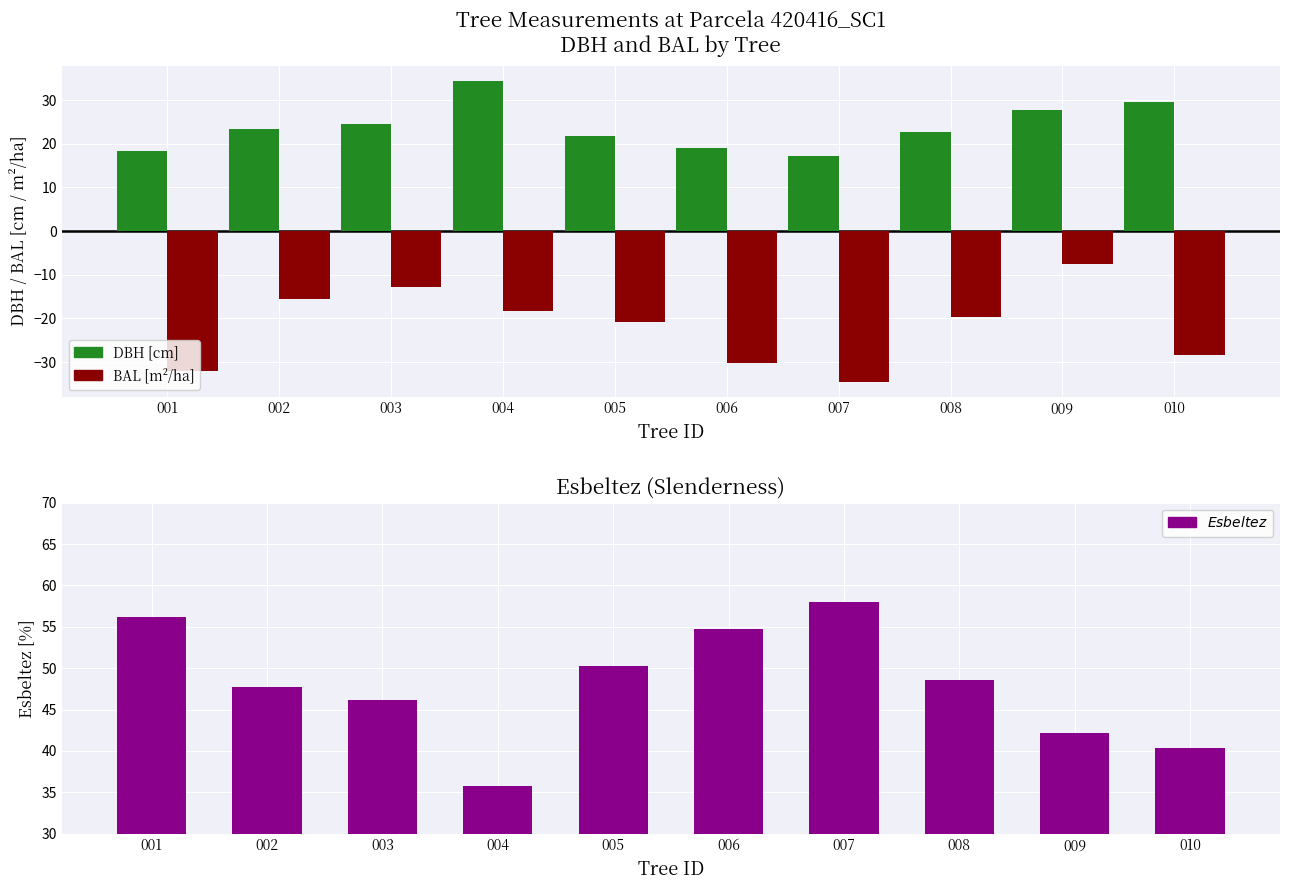

Rank the series at 004 from lowest to highest value.

BAL (neg) [m²/ha], DBH [cm], SOC